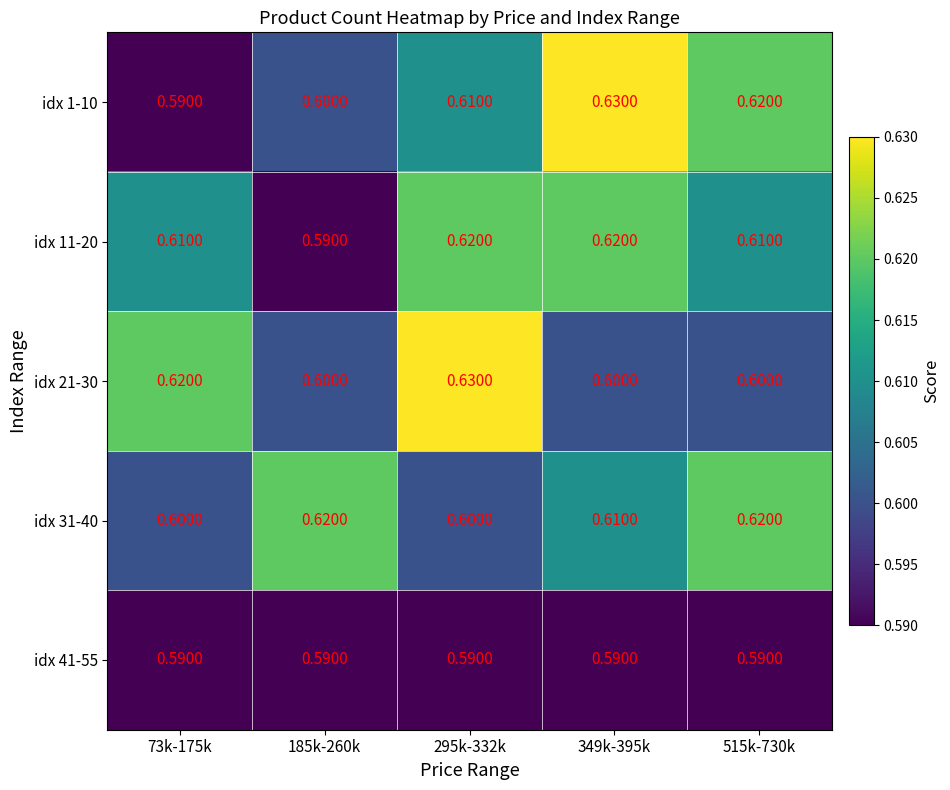

Is the value of idx 11-20 at 515k-730k greater than the value of idx 41-55 at 349k-395k?

Yes